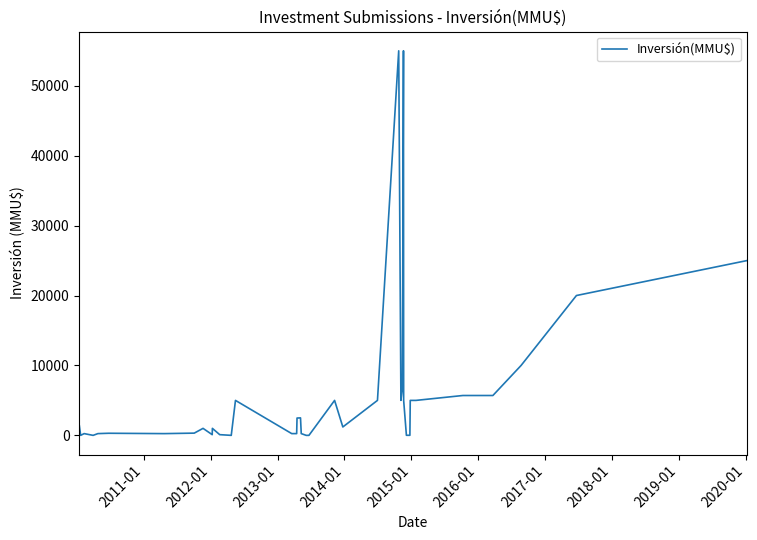

How many positive values are there?

34